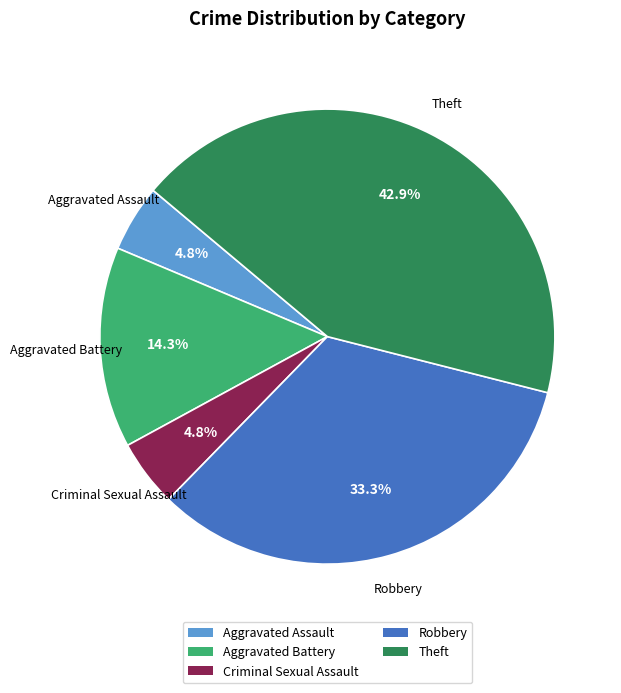

Is the sum of Aggravated Assault and Aggravated Battery greater than half?

No